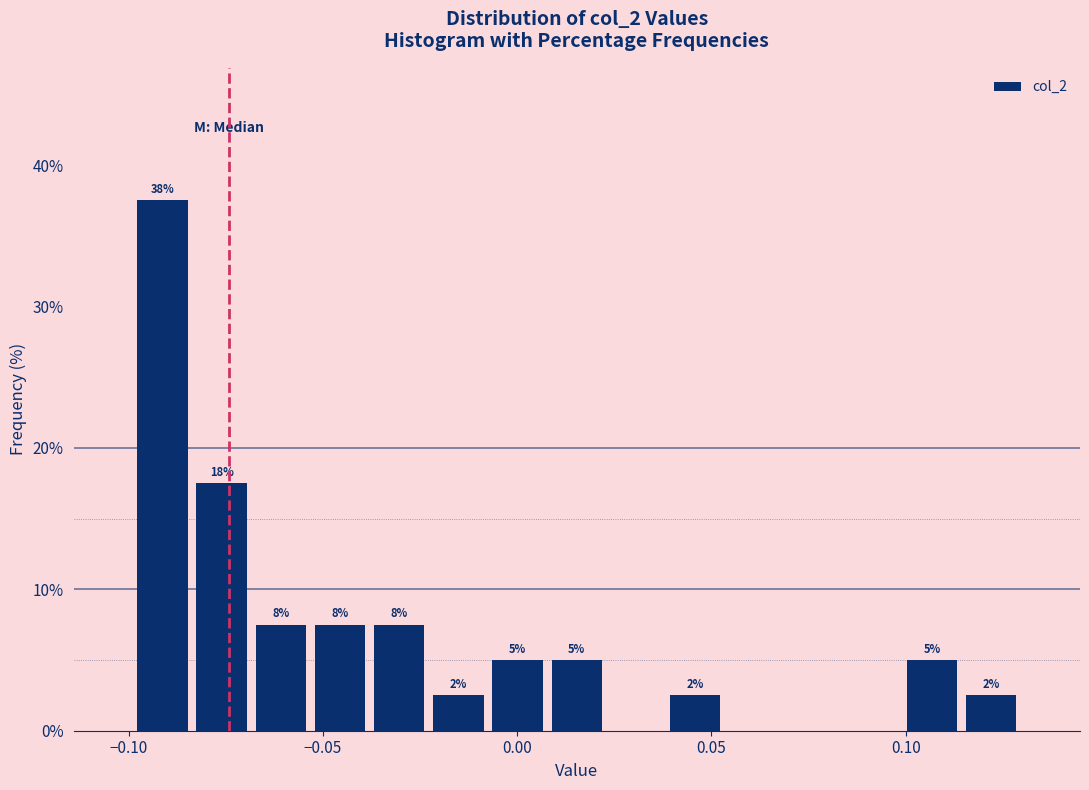

Read against the x-axis, roughly where is the centre of the tallest bar?

-0.090